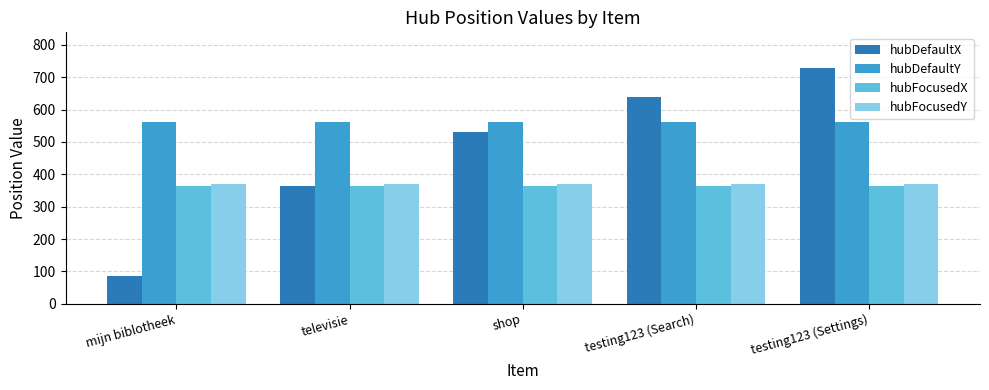

The value of hubFocusedX at testing123 (Settings) is 365. True or false?

True